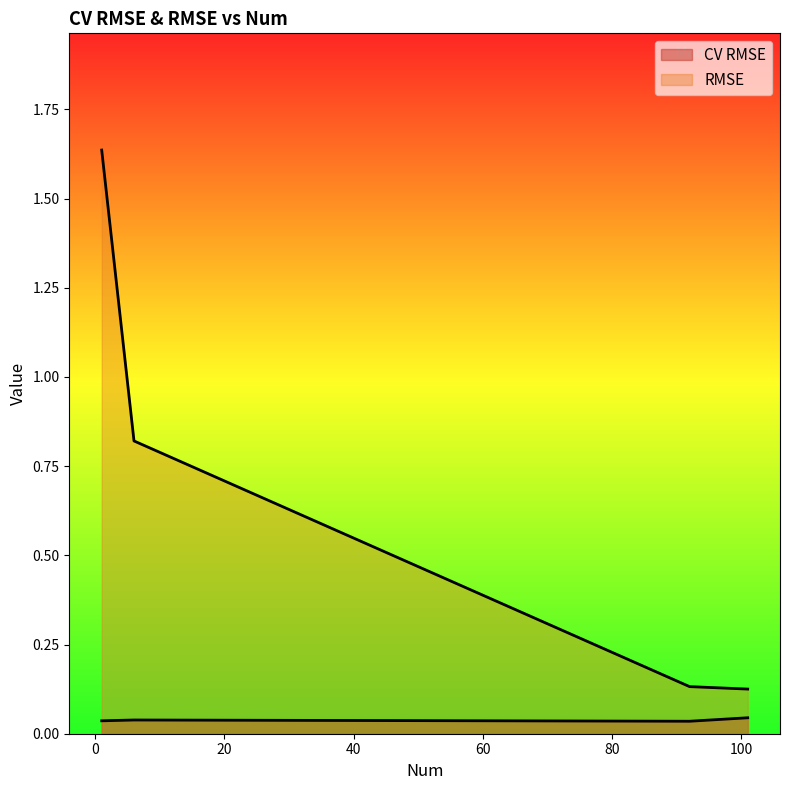

Rank the series by their maximum value, from highest to lowest.

RMSE, CV RMSE